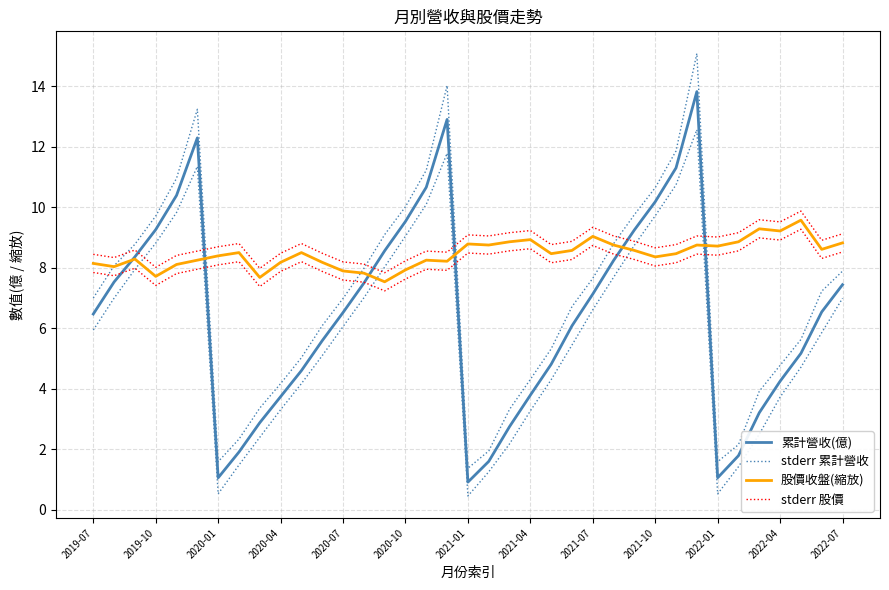

At which category does the chart reach its minimum across all series?

2021-01